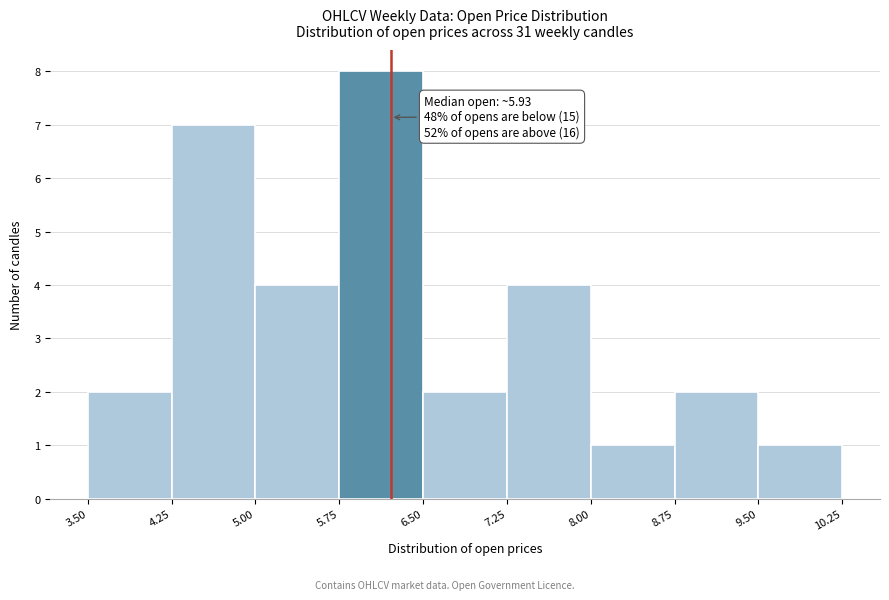

Which range on the x-axis has the tallest bar?

5.75 to 6.50